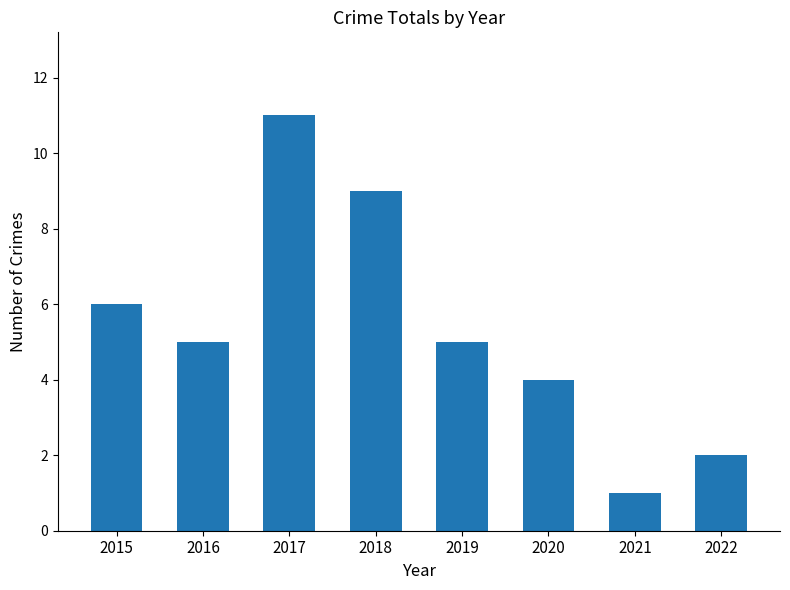

What value does the data have at 2019?

5